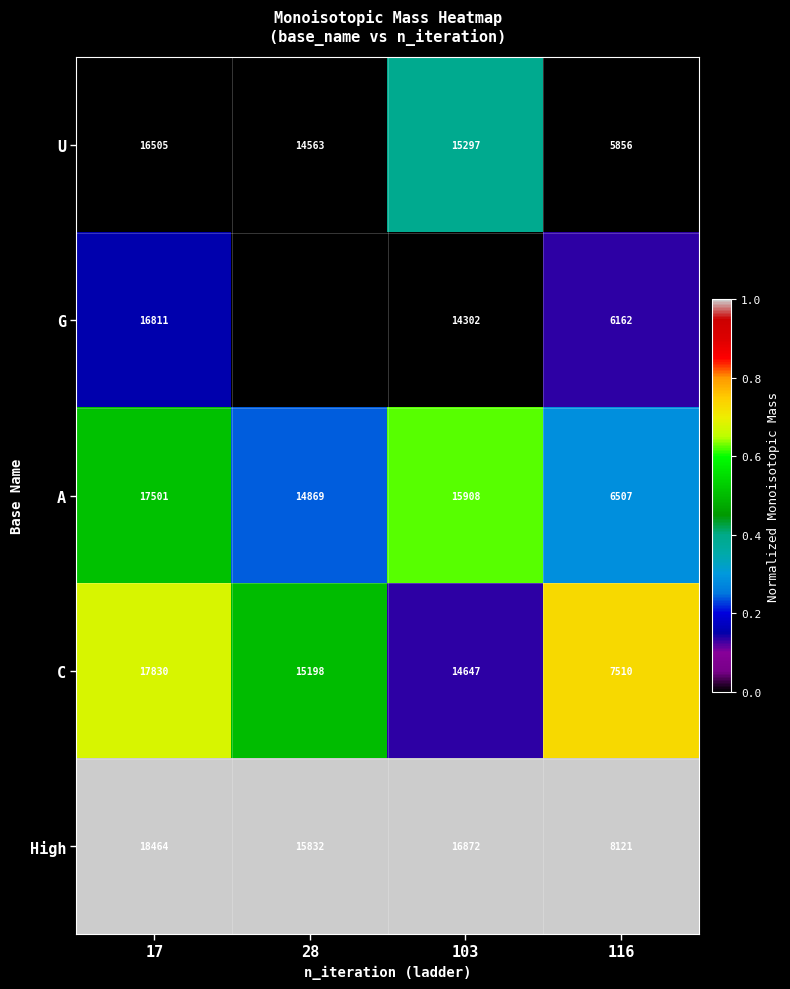

List the labels in order of A value, largest first.

17, 103, 28, 116